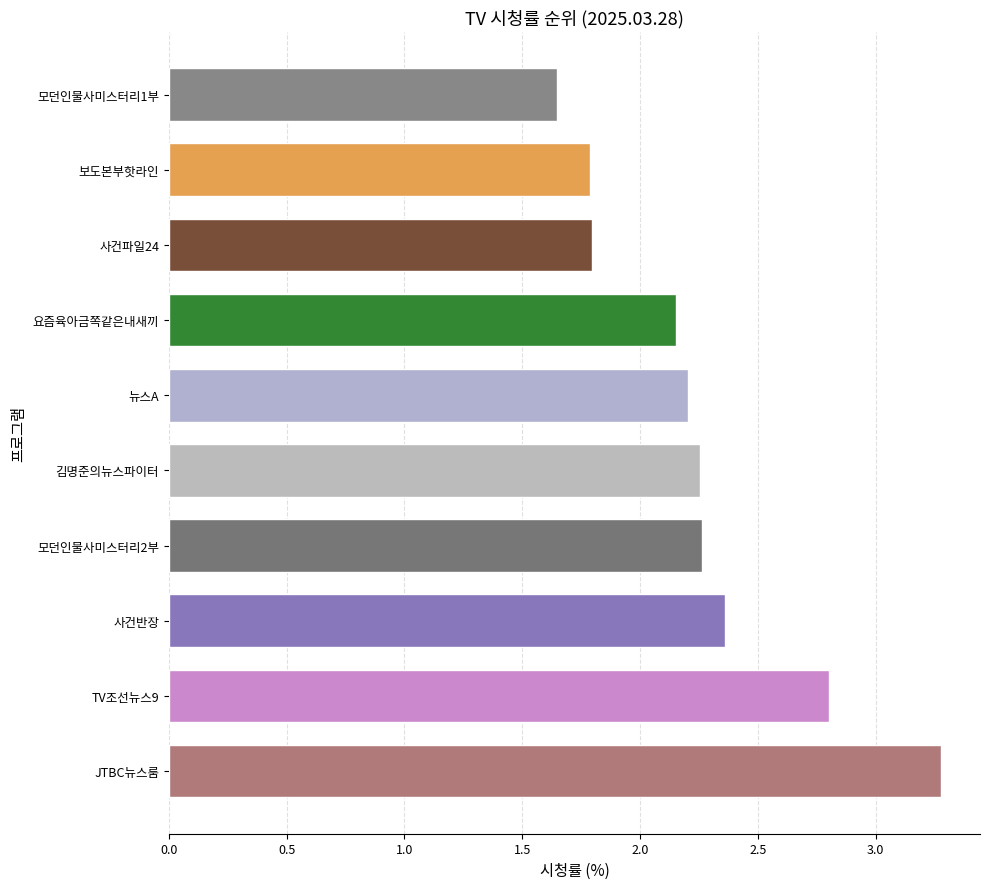

What is the greatest value displayed?

3.3